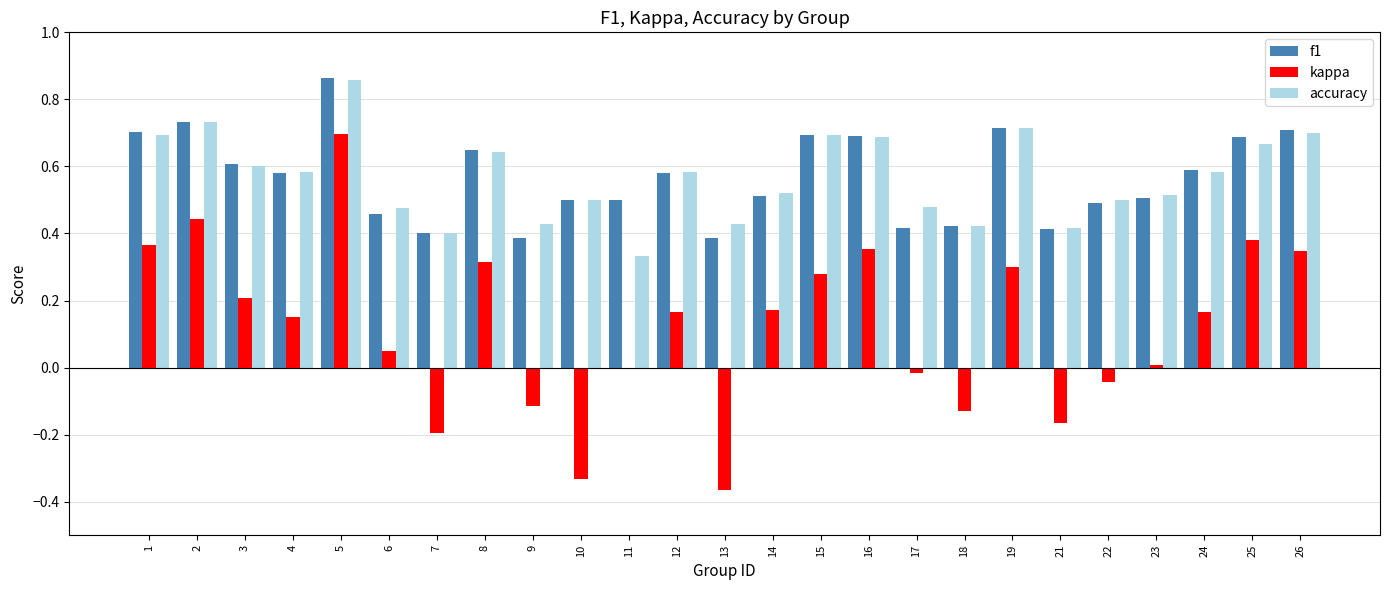

Which label corresponds to the largest value in the chart?

5